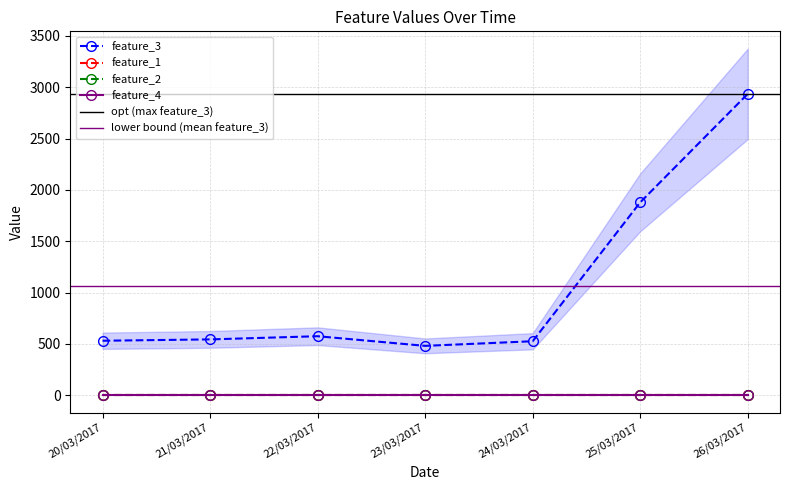

Which category has the highest value in the feature_1 series?

20/03/2017